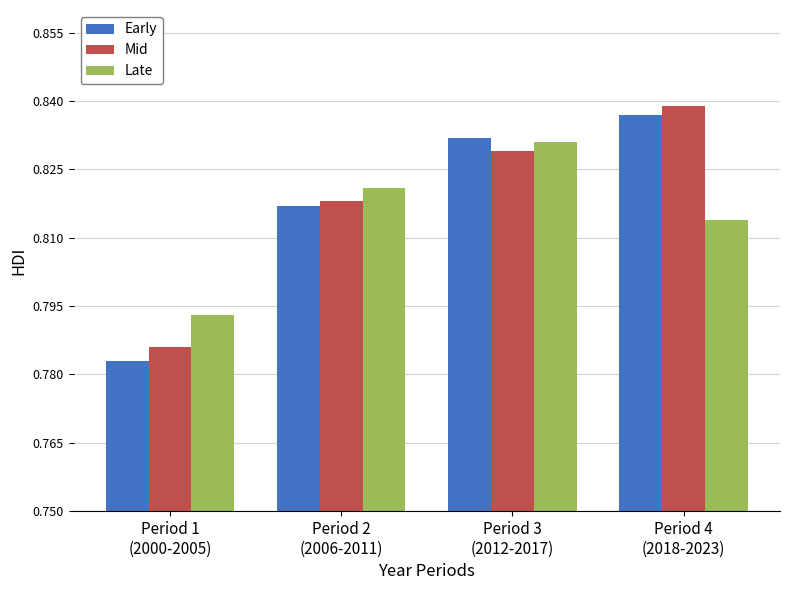

At how many categories does at least one series exceed 0?

4